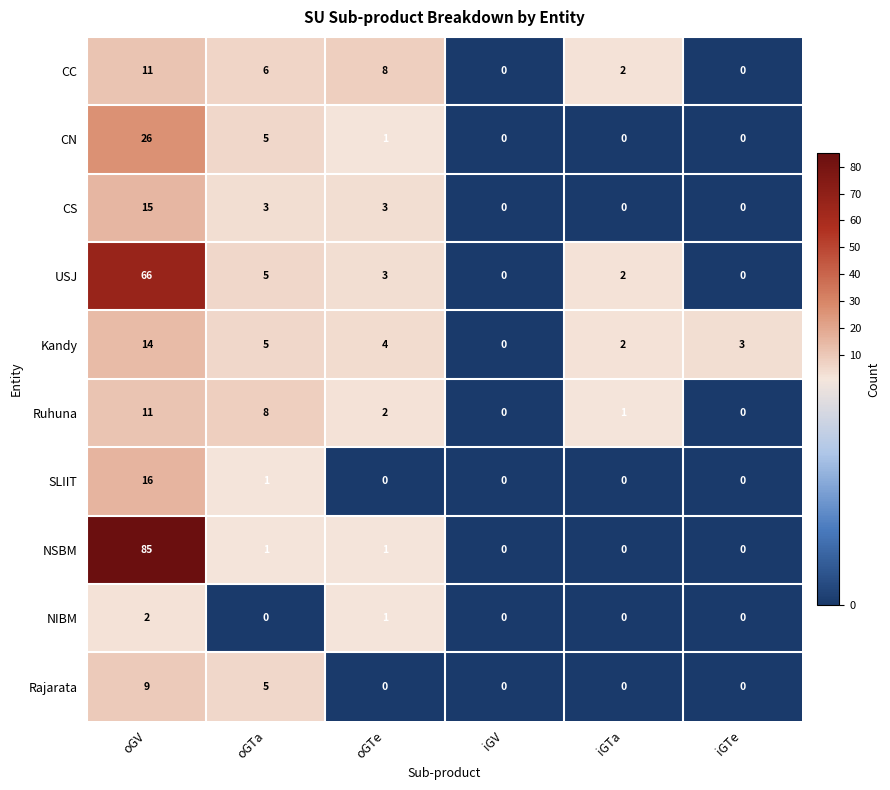

At which label does NSBM first exceed 1?

oGV